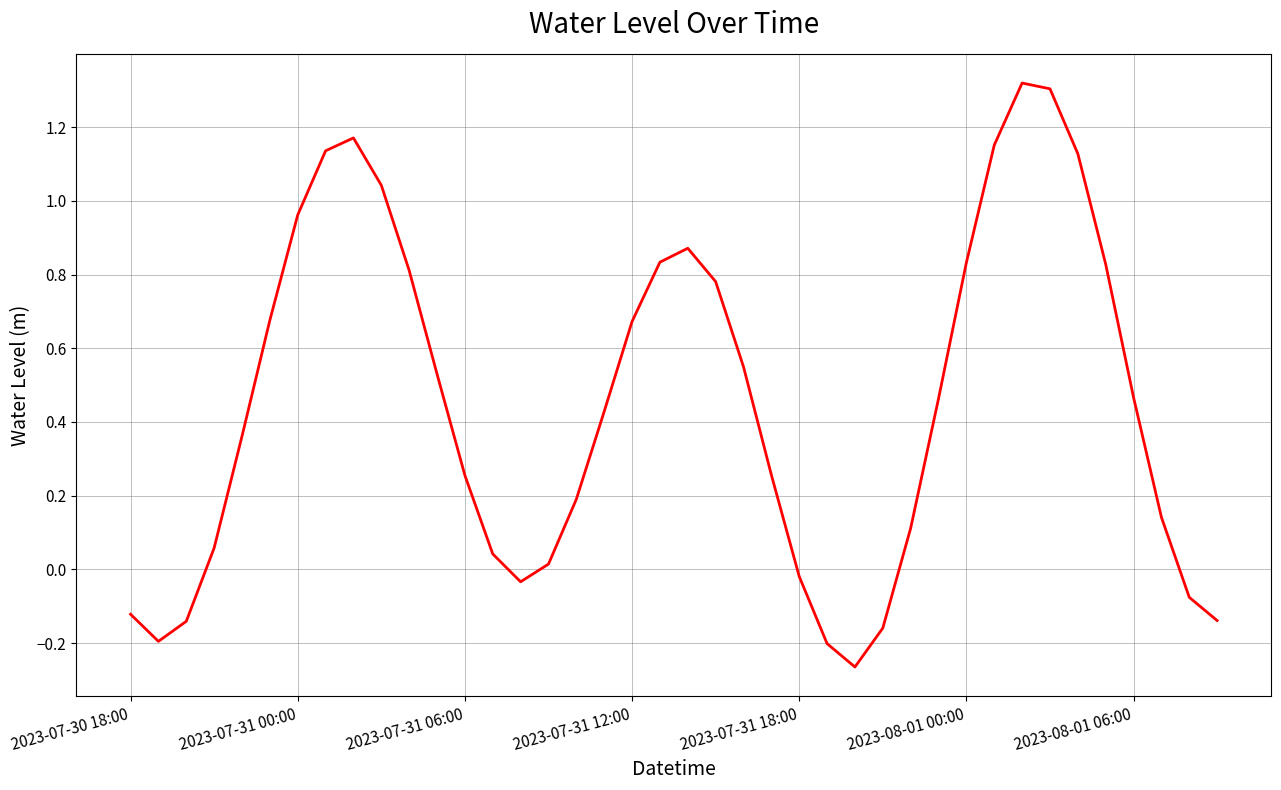

What is the difference between the maximum and minimum values?

1.6